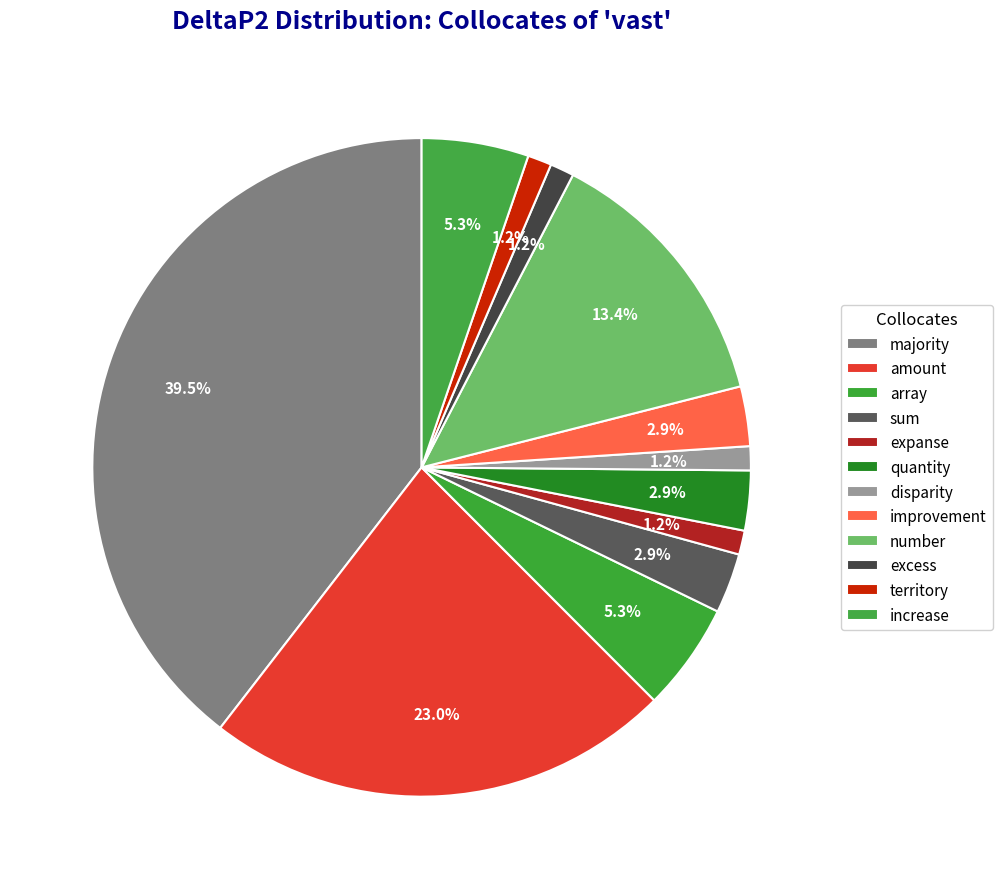

Count the number of slices in the pie.

12